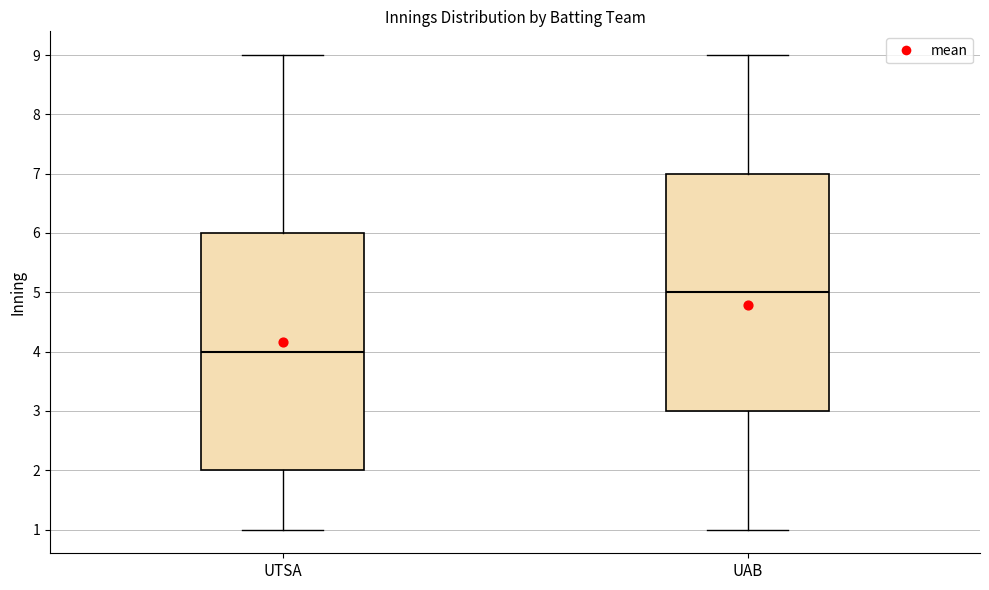

Which box has the lowest median line?

UTSA